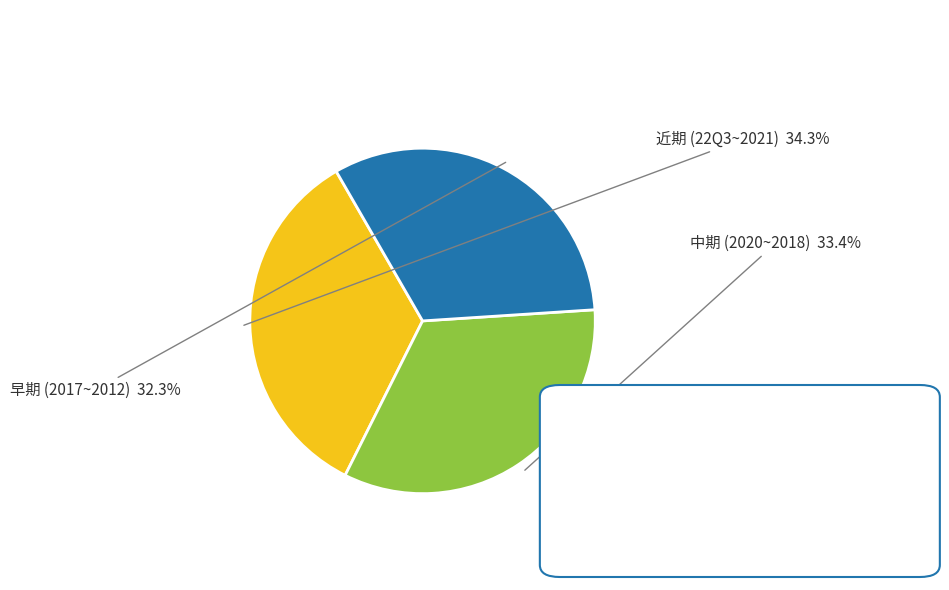

Rank the categories by value from lowest to highest.

早期 (2017~2012), 中期 (2020~2018), 近期 (22Q3~2021)